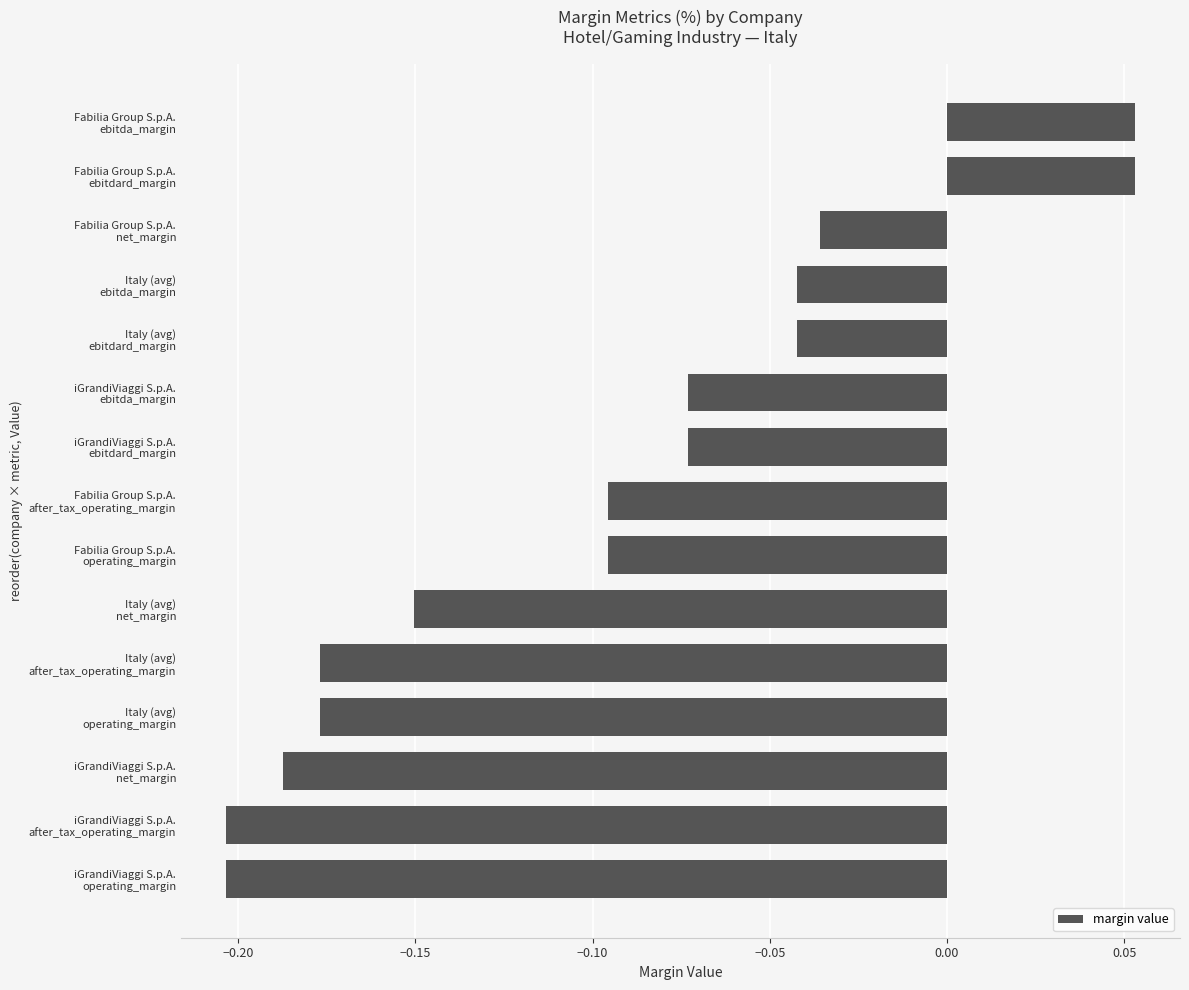

How many data points are less than 0?

13